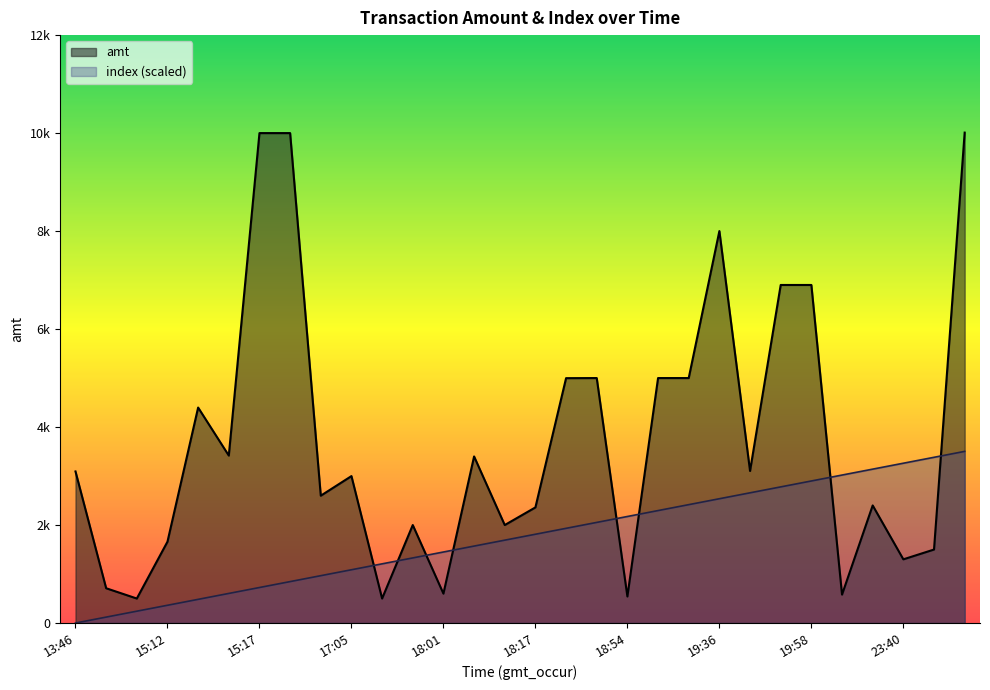

What is the difference between the maximum and minimum values in the amt series?

9510.0